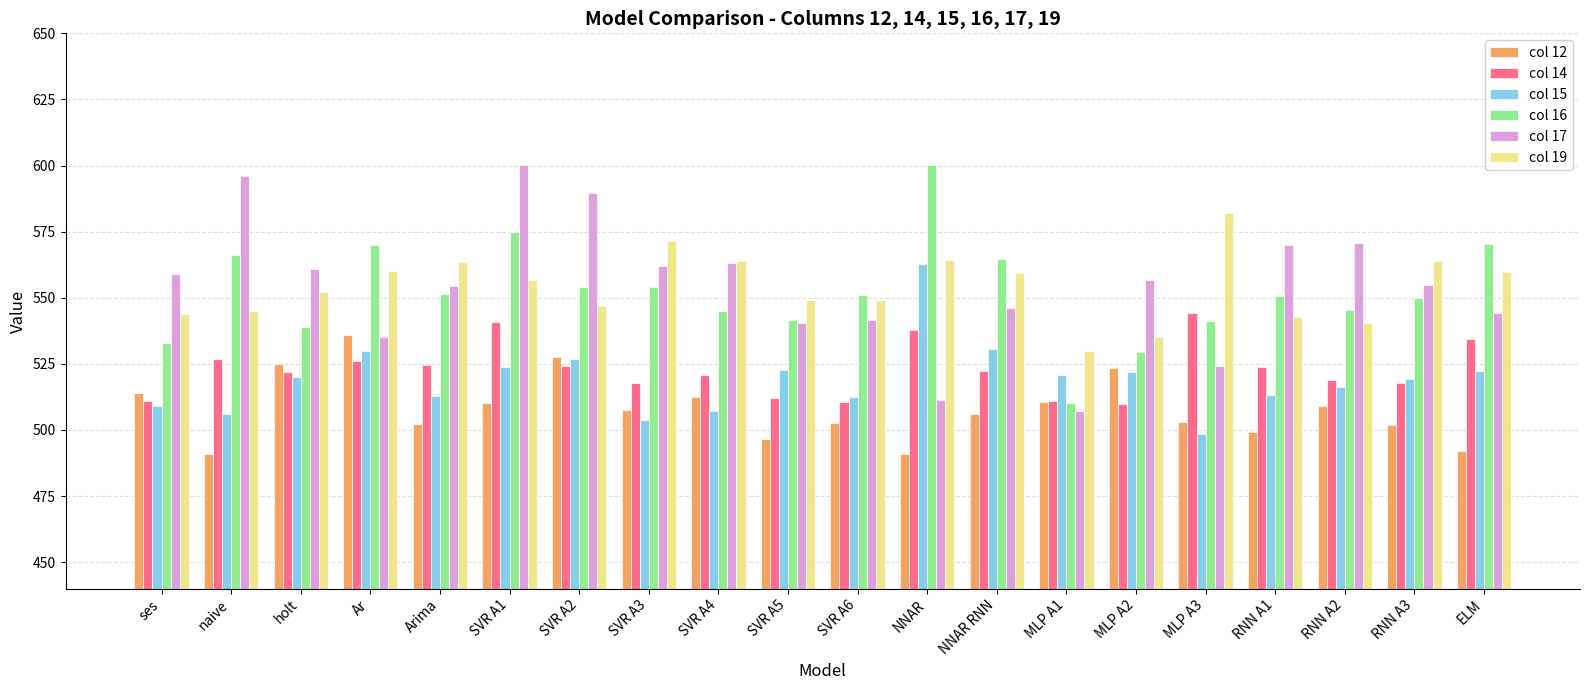

True or false: col 15 has a value of 698.7 at MLP A1.

False